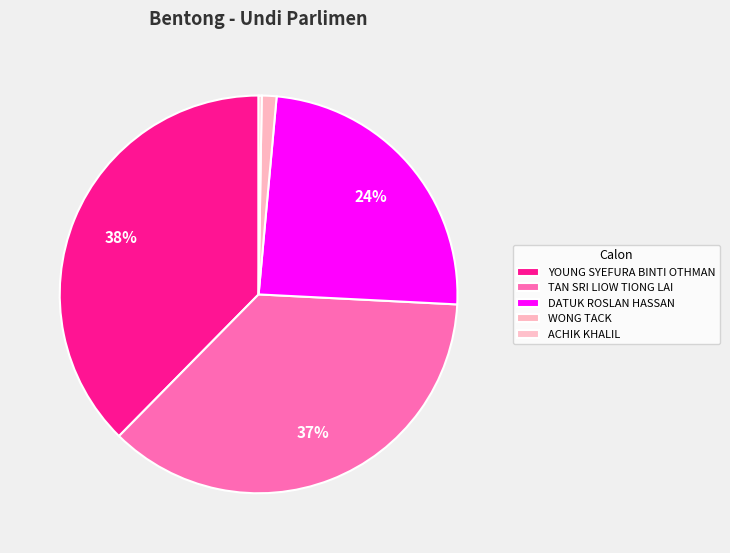

Is it true that ACHIK KHALIL is 0% of the pie?

True